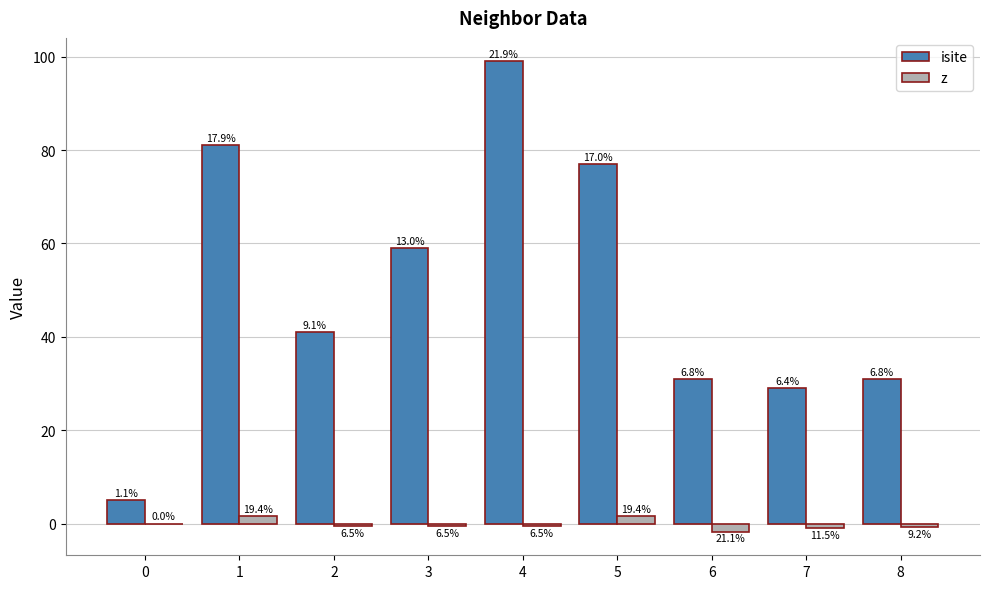

Does the chart contain stacked bars?

No